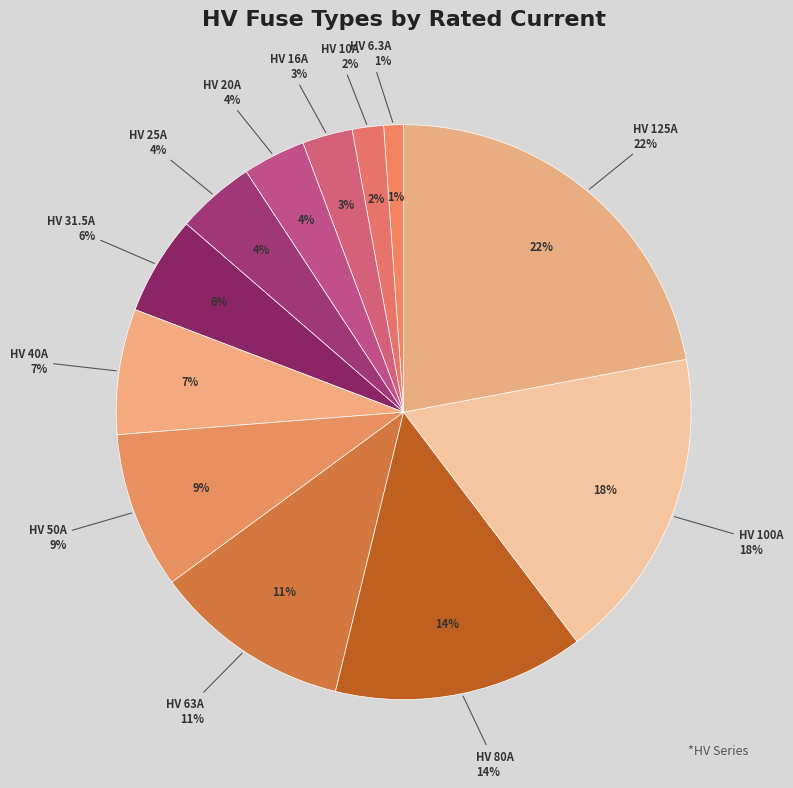

Approximately how many times larger is the value at HV 31.5A compared to HV 125A?

0.3